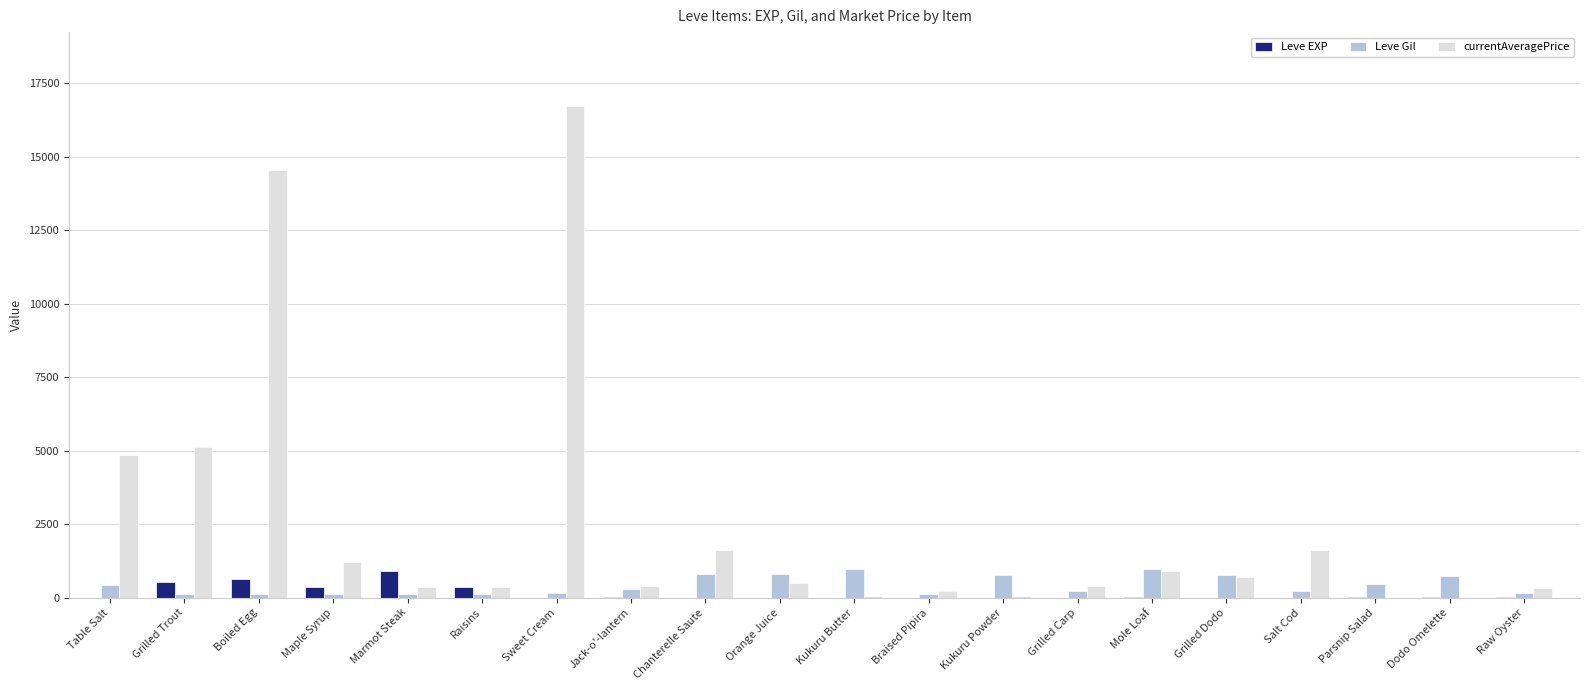

The Leve EXP series shows 630 at Boiled Egg. True or false?

True